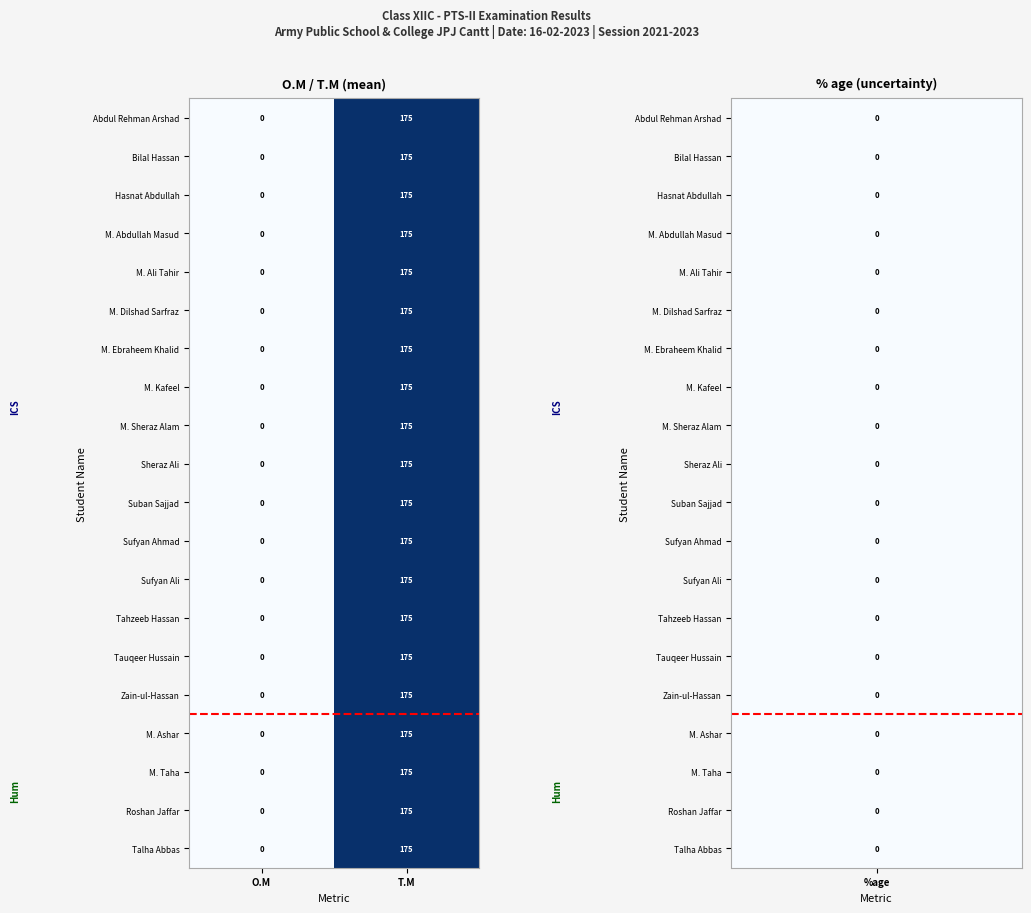

Rank the categories by M. Ali Tahir value from lowest to highest.

O.M, T.M